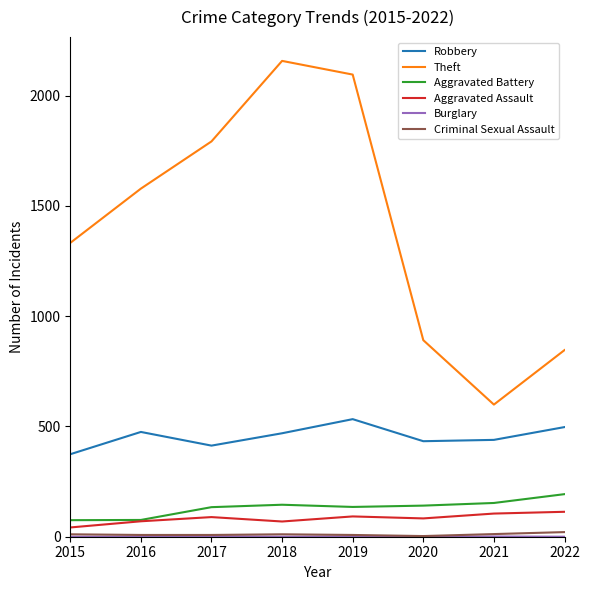

Does the chart display data point markers on the line(s)?

No